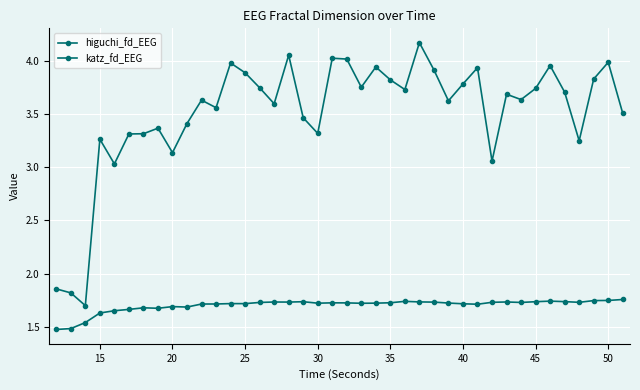

Rank the series by their maximum value, from lowest to highest.

higuchi_fd_EEG, katz_fd_EEG